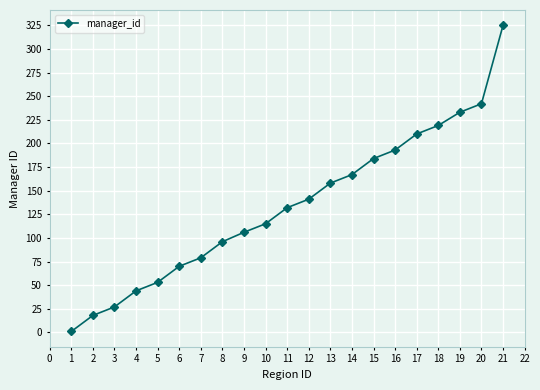

What is the maximum value shown in the chart?

325